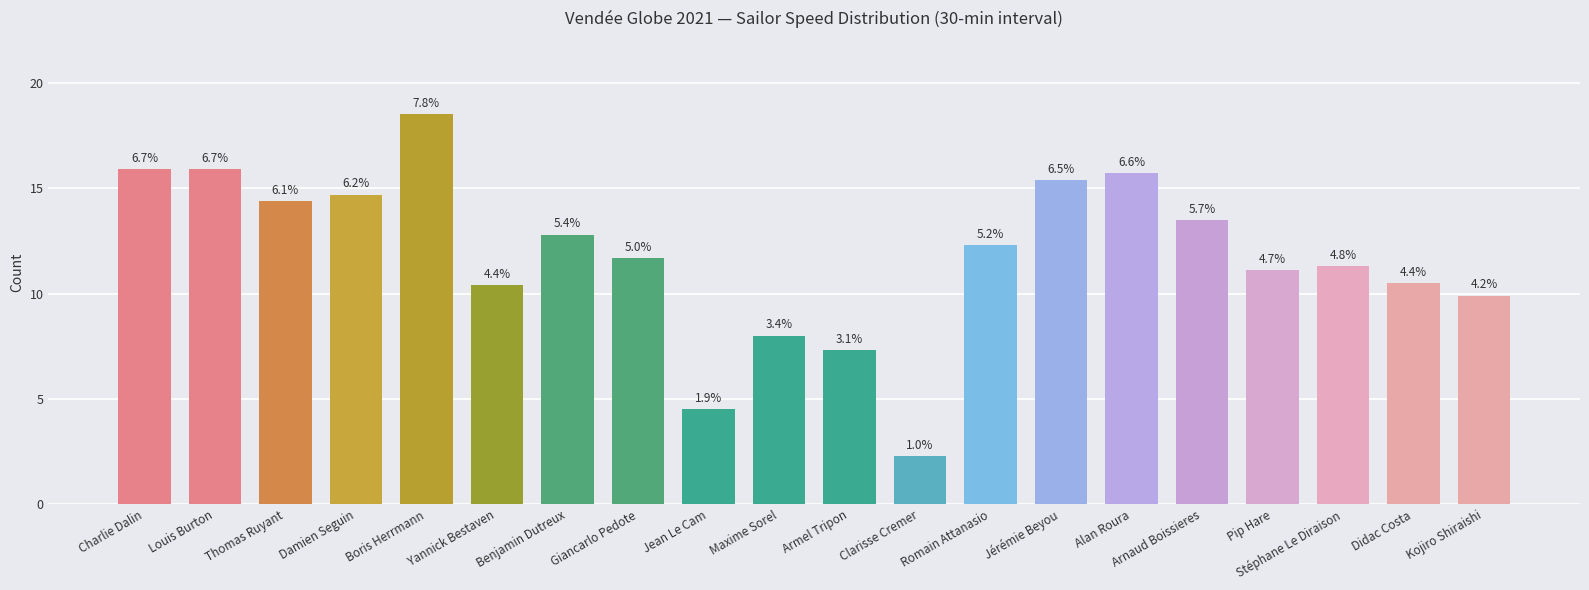

Which has a higher value, Stéphane Le Diraison or Damien Seguin?

Damien Seguin